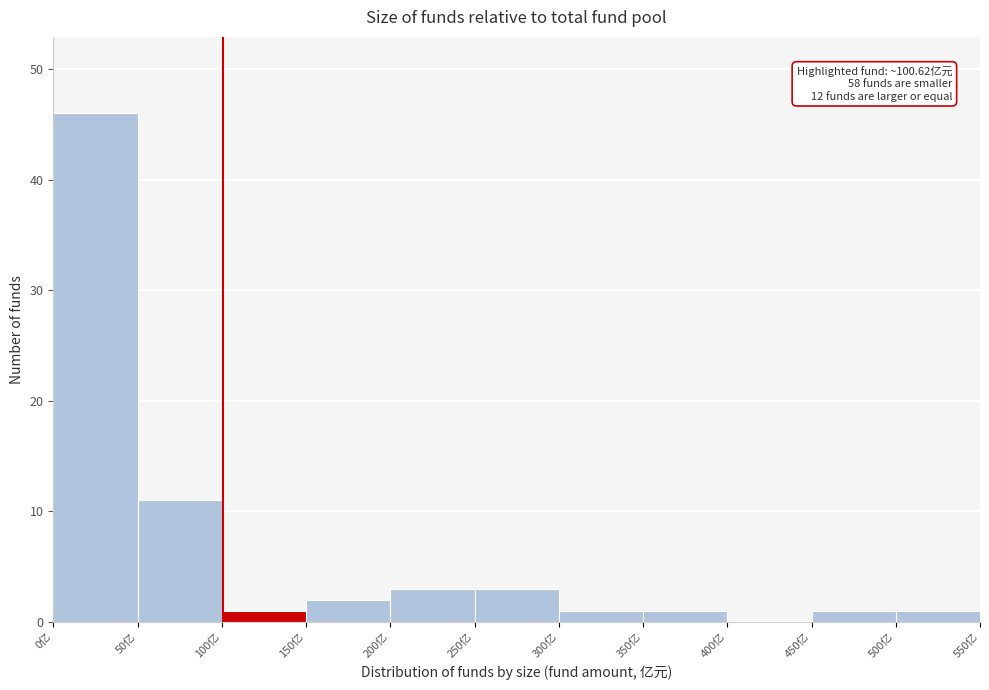

Over which range of the x-axis is the bar tallest?

0 to 50